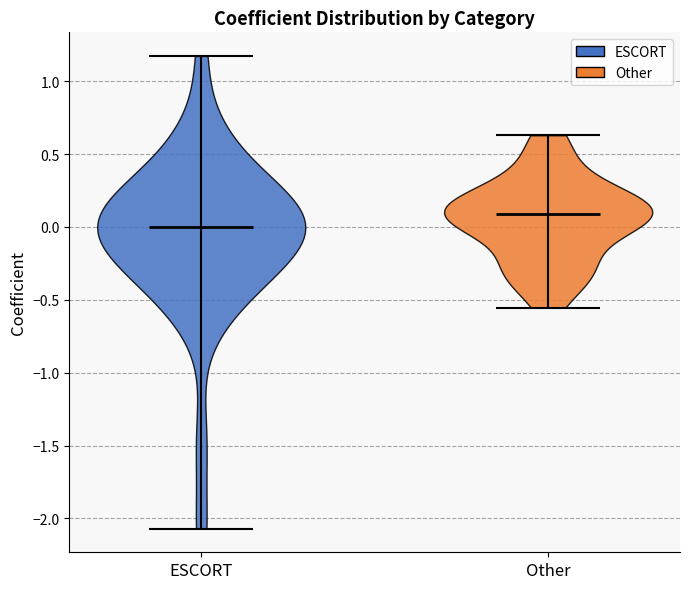

Which violin has the highest median line?

Other